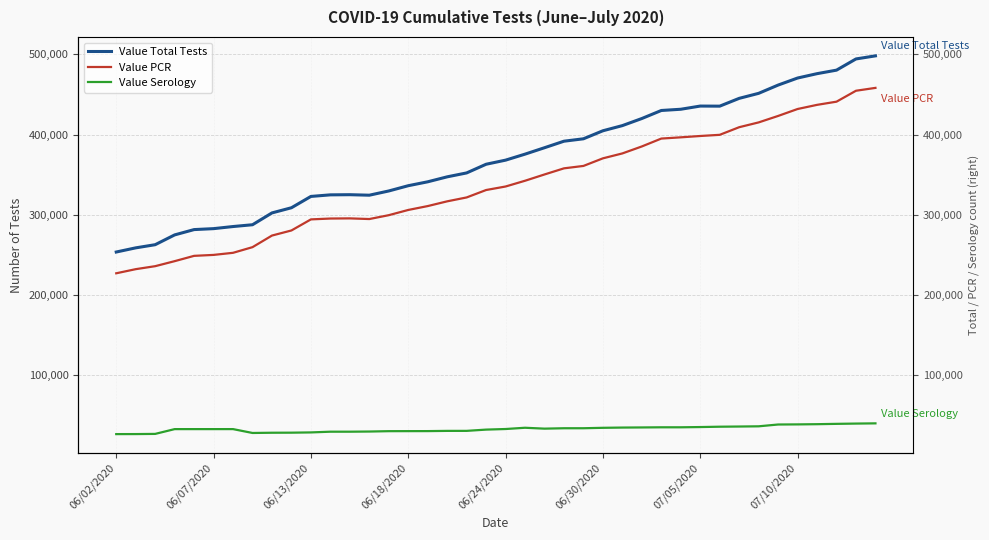

What is the maximum value for Value Serology?

39932